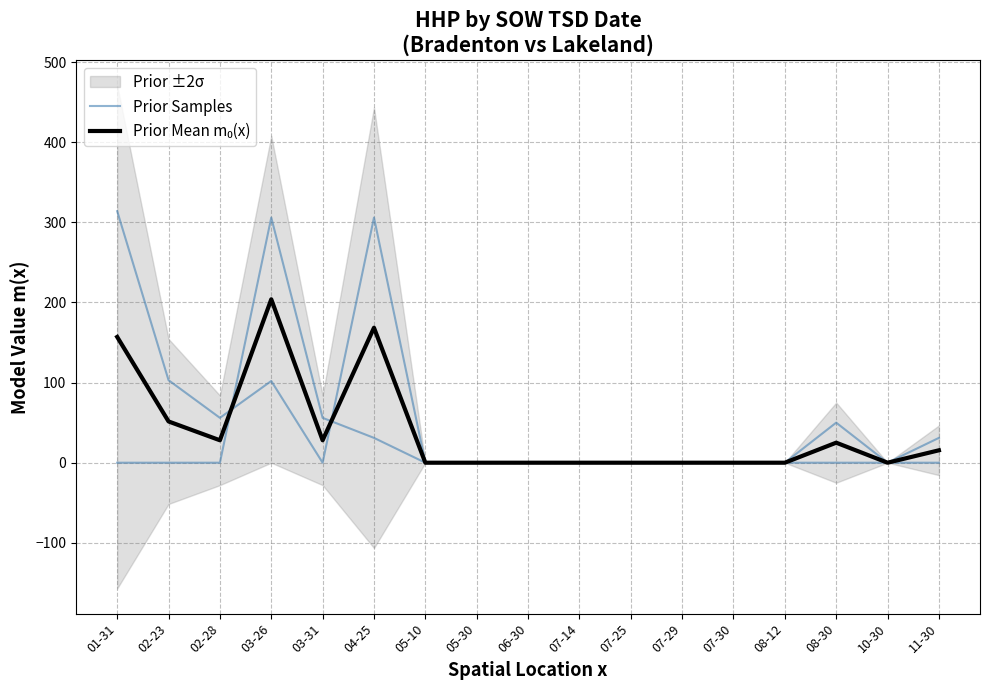

What is the maximum value shown in the chart?

306.0